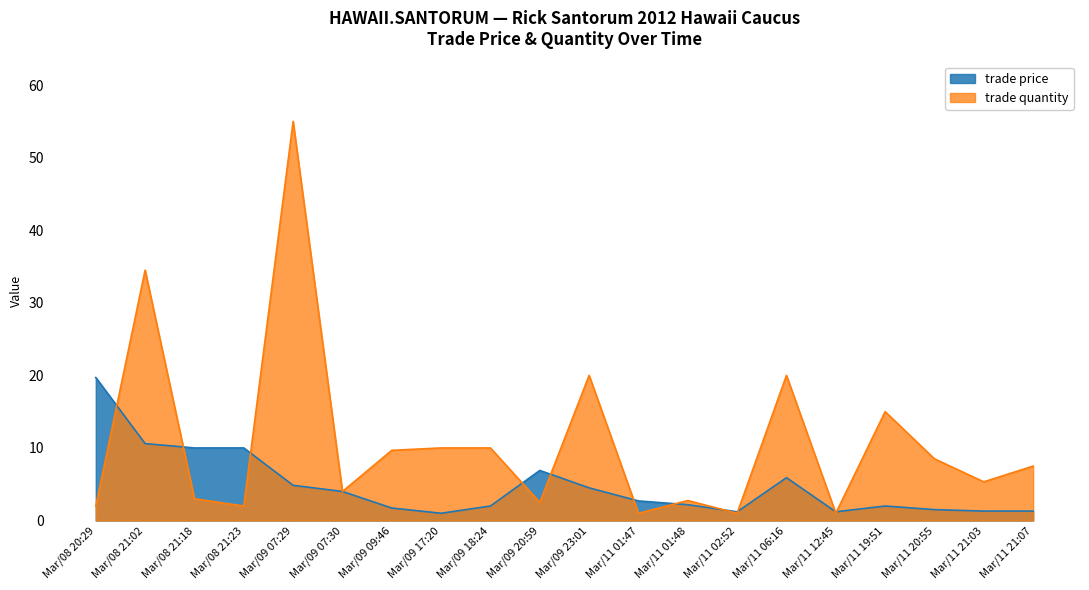

What is the label of the 6th point from the right?

Mar/11 06:16